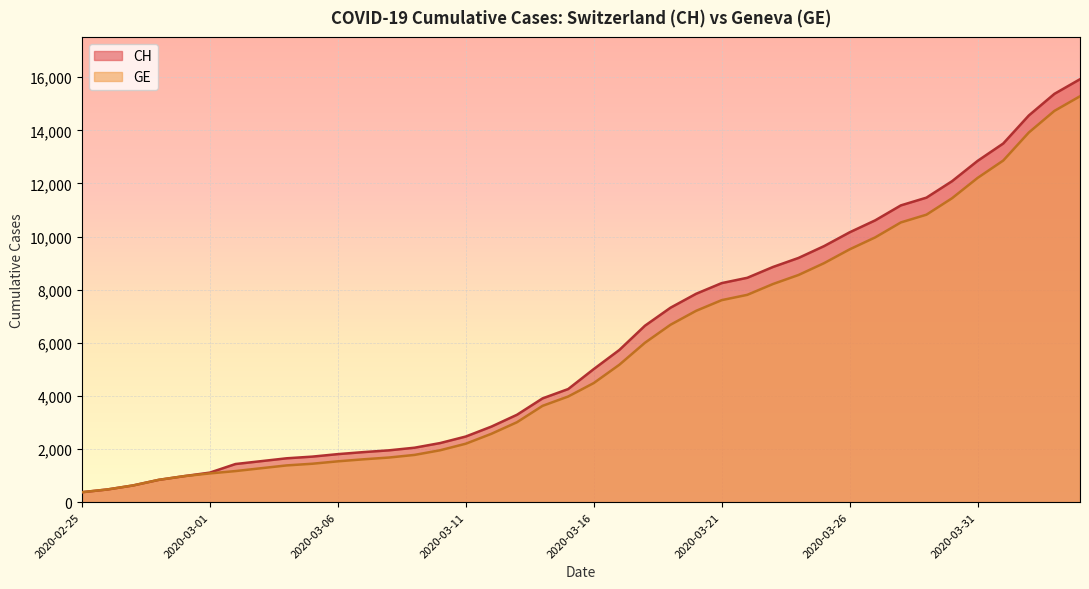

Reading left to right, transcribe all the data shown in this chart.

CH: 2020-02-25=375	2020-02-26=479	2020-02-27=630	2020-02-28=840	2020-02-29=981	2020-03-01=1113	2020-03-02=1436	2020-03-03=1544	2020-03-04=1652	2020-03-05=1715	2020-03-06=1809	2020-03-07=1885	2020-03-08=1952	2020-03-09=2051	2020-03-10=2226	2020-03-11=2472	2020-03-12=2845	2020-03-13=3291	2020-03-14=3908	2020-03-15=4259	2020-03-16=5012	2020-03-17=5731	2020-03-18=6644	2020-03-19=7323	2020-03-20=7847	2020-03-21=8249	2020-03-22=8449	2020-03-23=8855	2020-03-24=9196	2020-03-25=9642	2020-03-26=10162	2020-03-27=10613	2020-03-28=11175	2020-03-29=11467	2020-03-30=12086	2020-03-31=12852	2020-04-01=13505	2020-04-02=14561	2020-04-03=15375	2020-04-04=15926
GE: 2020-02-25=375	2020-02-26=479	2020-02-27=630	2020-02-28=840	2020-02-29=981	2020-03-01=1083	2020-03-02=1171	2020-03-03=1278	2020-03-04=1384	2020-03-05=1447	2020-03-06=1538	2020-03-07=1614	2020-03-08=1681	2020-03-09=1780	2020-03-10=1955	2020-03-11=2201	2020-03-12=2574	2020-03-13=3010	2020-03-14=3627	2020-03-15=3978	2020-03-16=4485	2020-03-17=5174	2020-03-18=6002	2020-03-19=6681	2020-03-20=7205	2020-03-21=7607	2020-03-22=7807	2020-03-23=8213	2020-03-24=8554	2020-03-25=9000	2020-03-26=9520	2020-03-27=9971	2020-03-28=10533	2020-03-29=10825	2020-03-30=11444	2020-03-31=12210	2020-04-01=12863	2020-04-02=13919	2020-04-03=14733	2020-04-04=15284